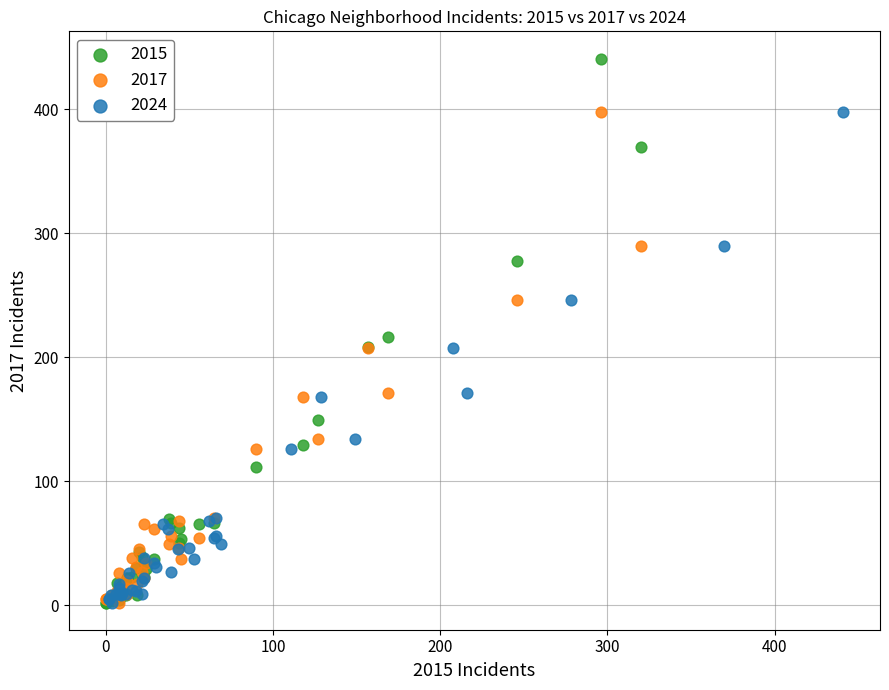

Which series contains the highest Y value?

2015